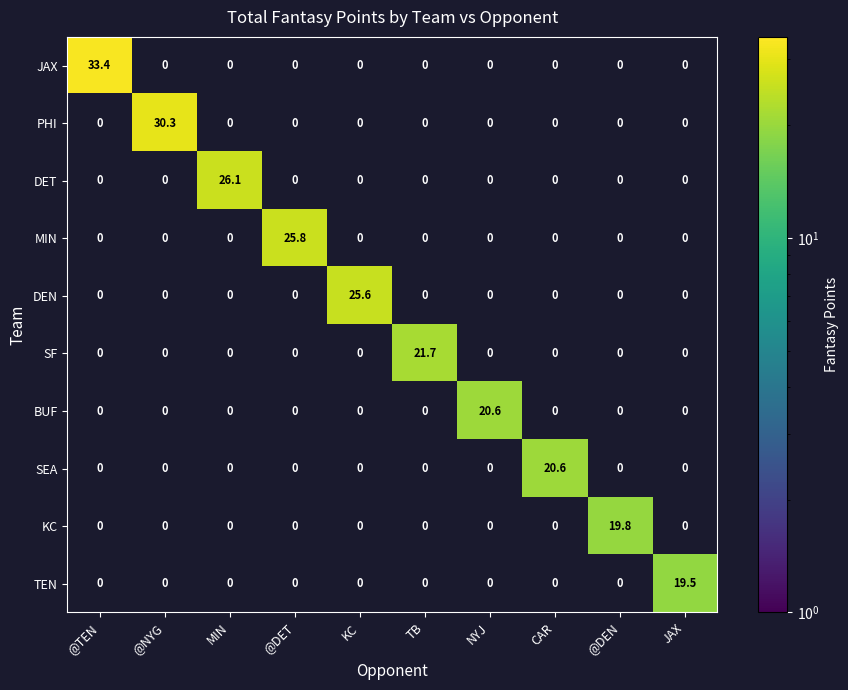

What is the average value of the DET series?

2.6